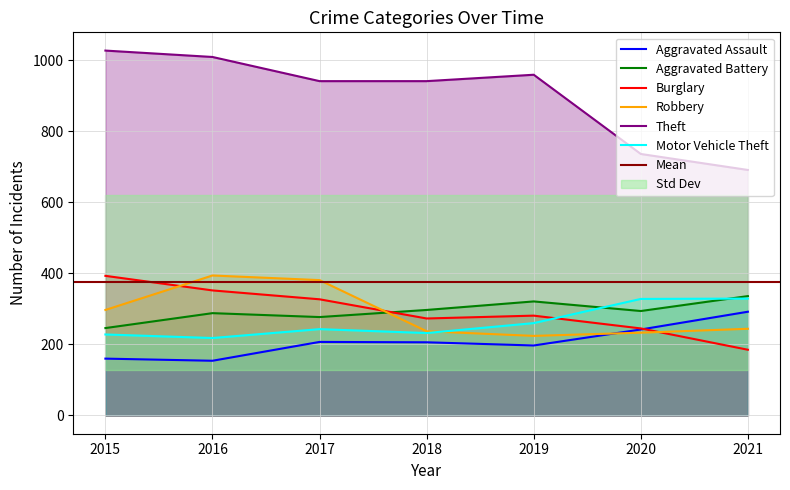

True or false: Robbery has a value of 578 at 2016.

False